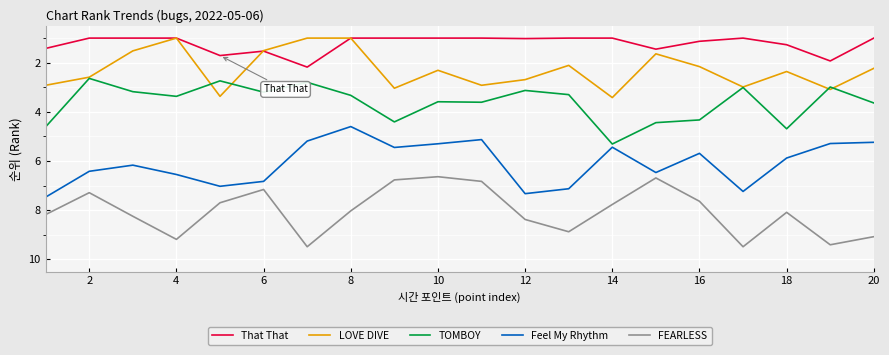

True or false: LOVE DIVE and Feel My Rhythm cross at least once.

False